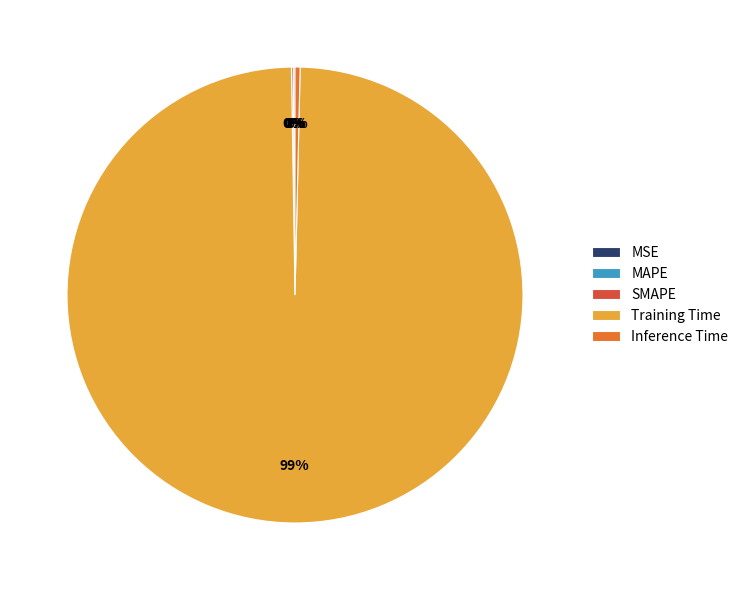

True or false: Training Time accounts for 90% of the total.

False